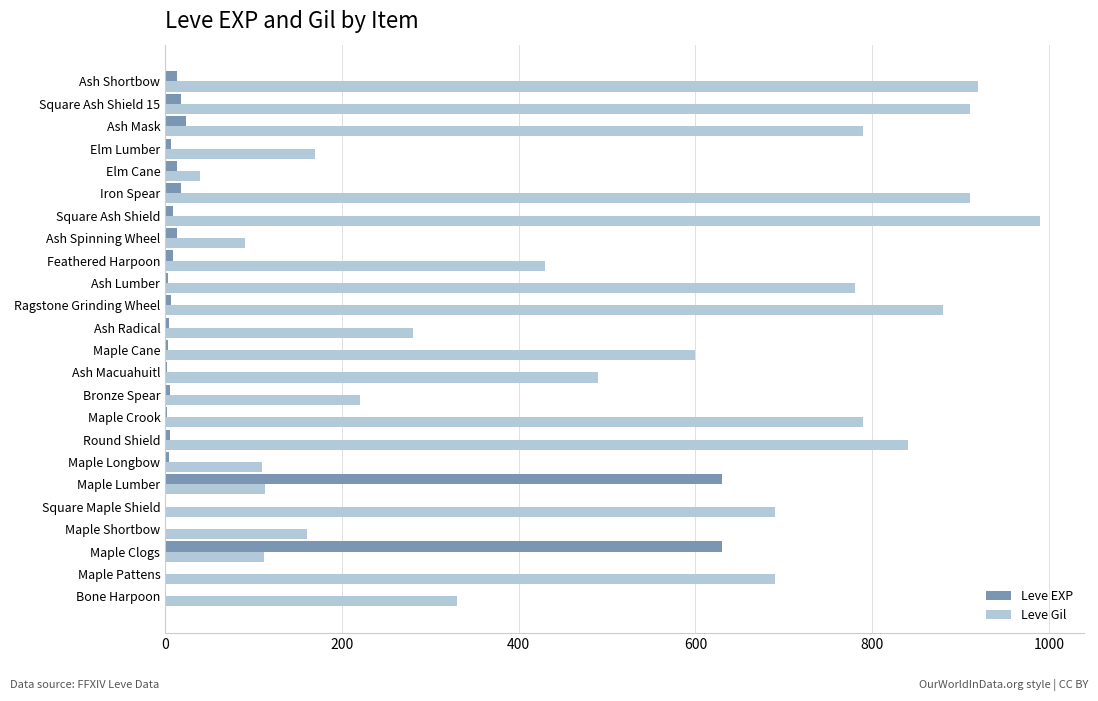

At which label is Leve Gil closest to 515?

Ash Macuahuitl